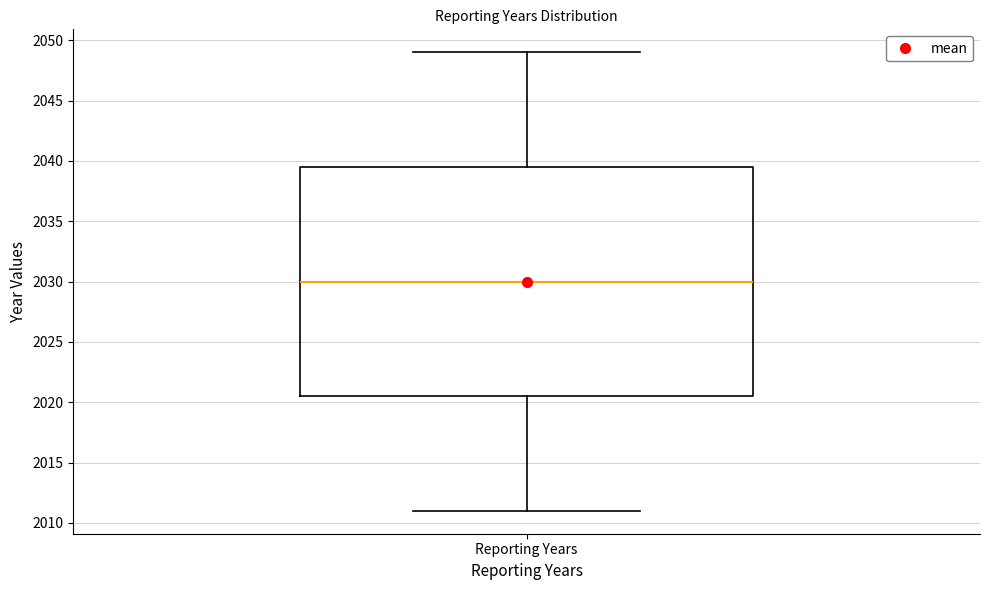

Transcribe this box plot: give where the median line is, the range the box spans, and where the two whiskers end, as read against the y-axis. The values are not printed on the chart, so give them approximately, as read against the axis.

median 2030.0, box 2020.5 to 2039.5, whiskers 2011.0 to 2049.0